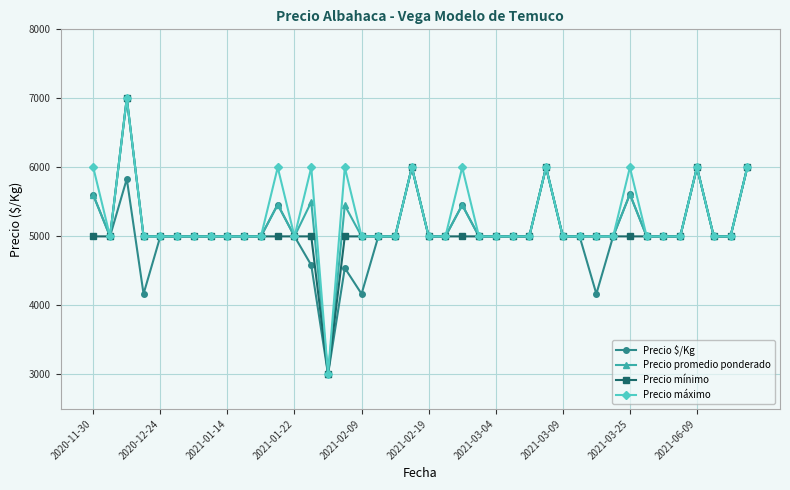

What is the lowest value of the Precio máximo series?

3000